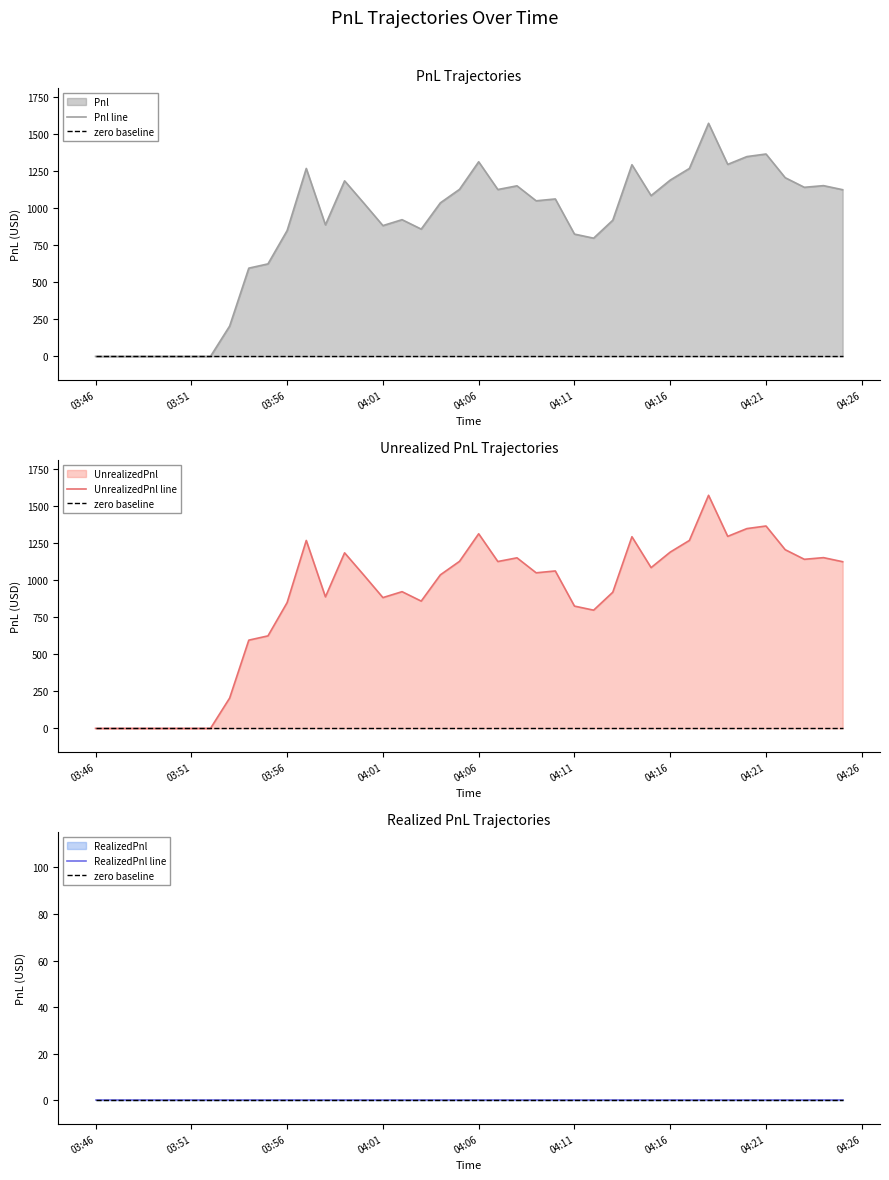

True or false: Pnl line and zero baseline intersect in this chart.

False